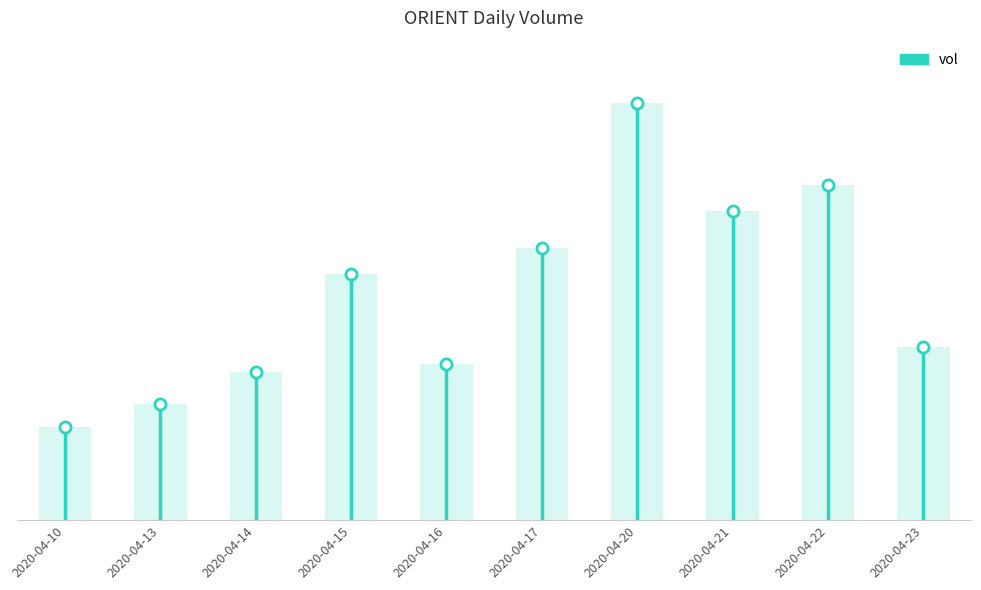

Read the value at 2020-04-15, to the nearest 100.

201800